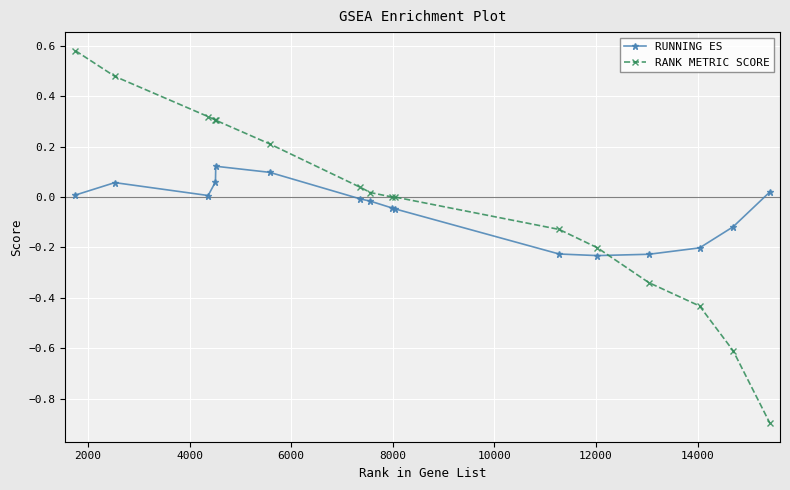

Which series has the largest range (max minus min)?

RANK METRIC SCORE